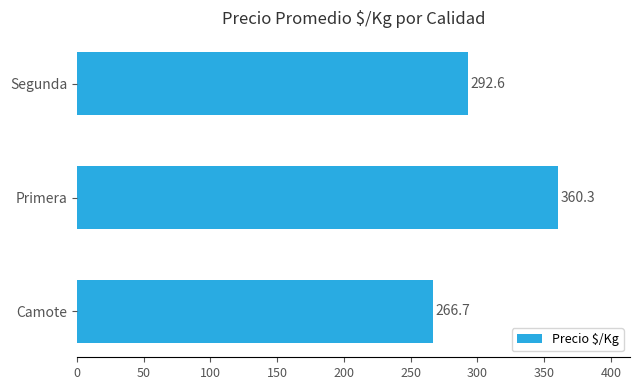

What is the maximum value shown in the chart?

360.3